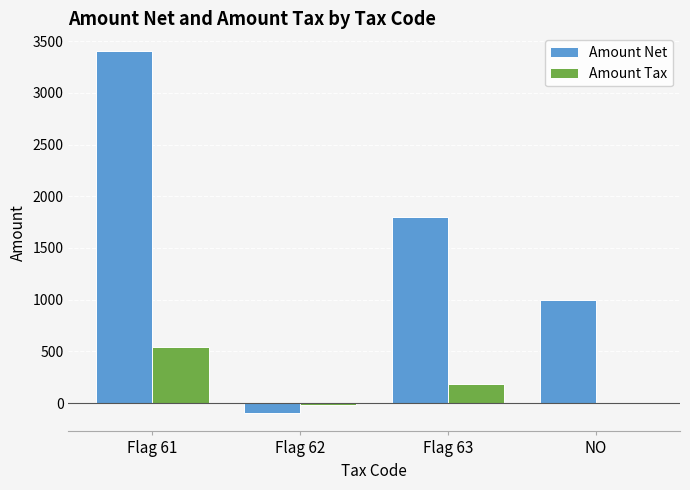

Which series has the largest total across all categories?

Amount Net